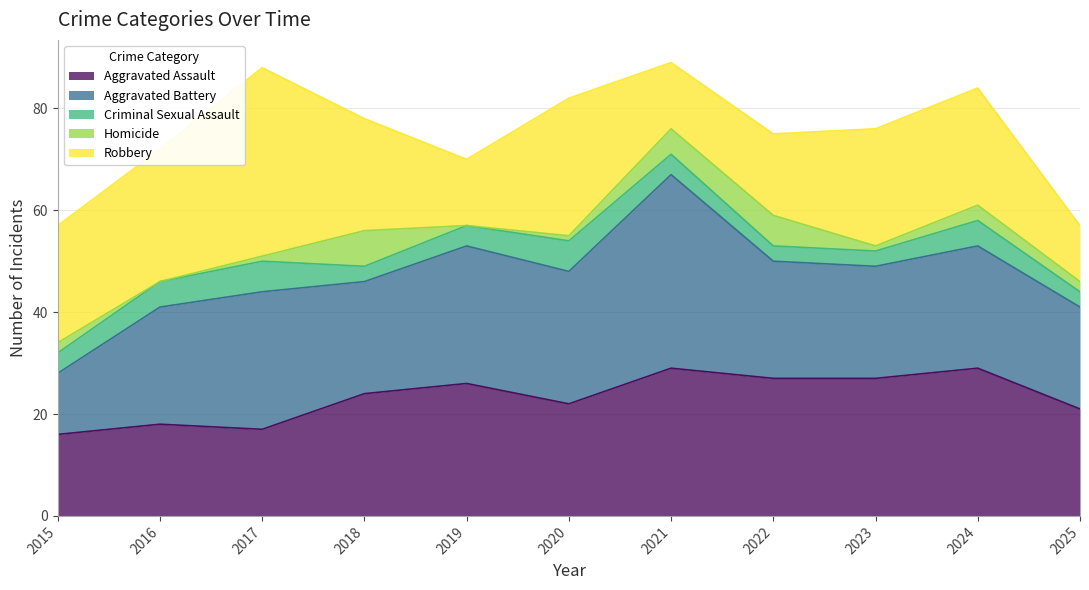

At which category does the chart reach its peak across all series?

2021